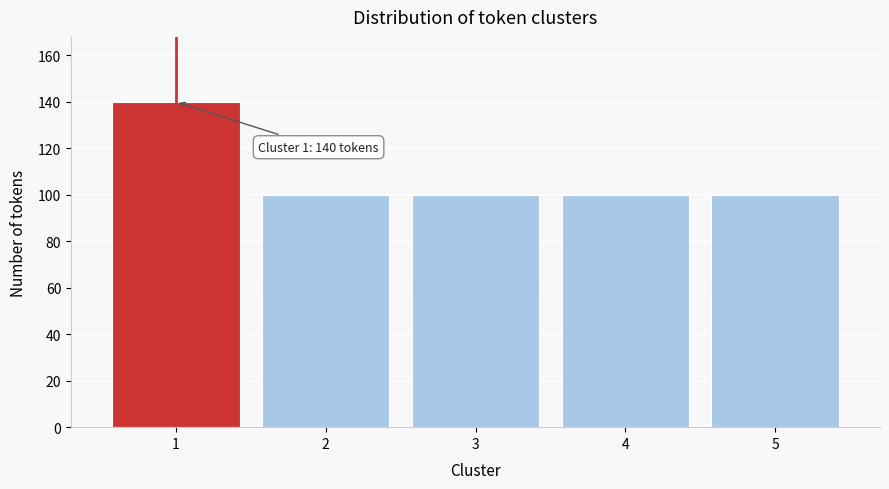

Reading left to right, what are all the values shown in this chart?

1=140	2=100	3=100	4=100	5=100